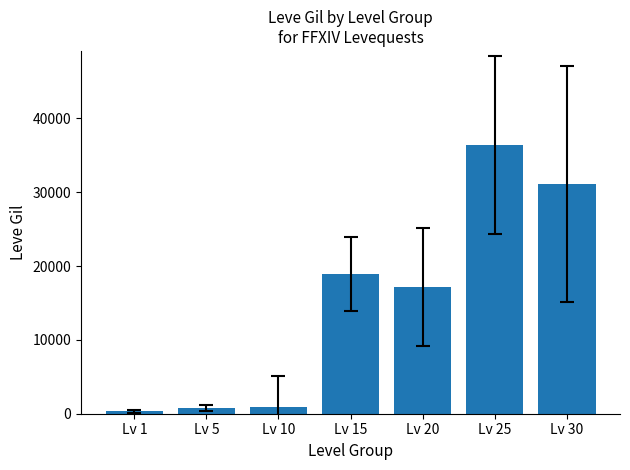

What is the sum of all values?

105490